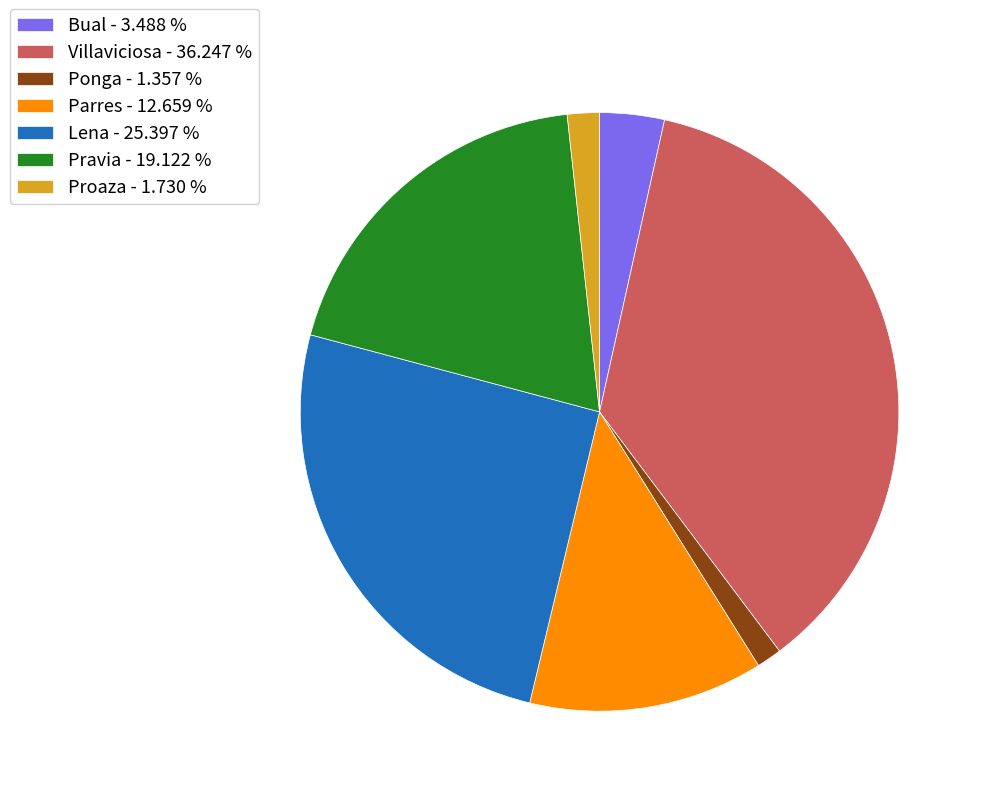

Do Parres - 12.659 % and Bual - 3.488 % together represent more than half of the pie?

No